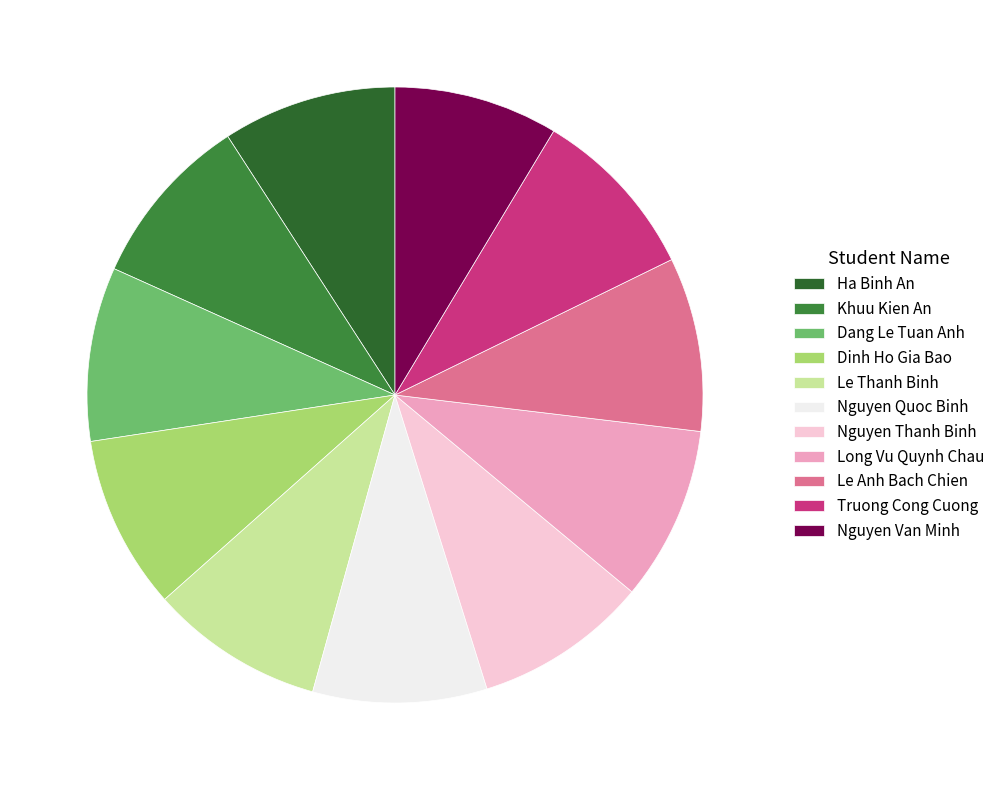

Count the number of slices in the pie.

11